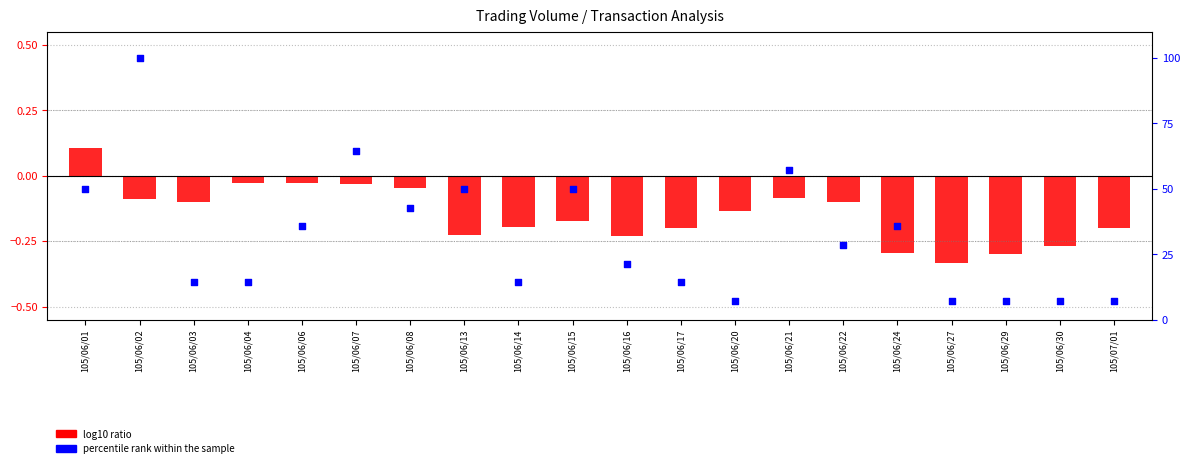

At how many categories does at least one series exceed 15?

11